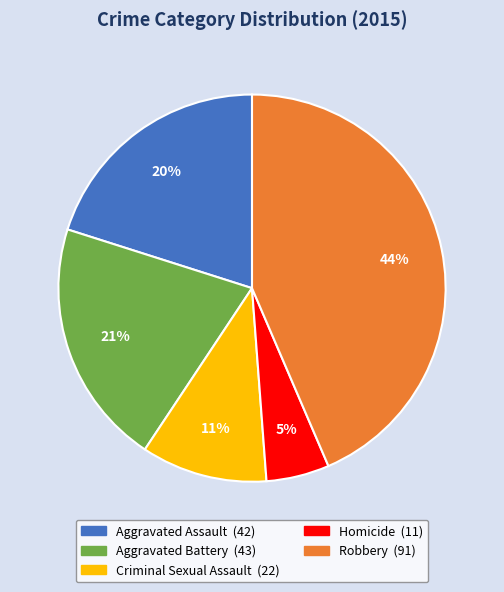

Count the number of slices in the pie.

5